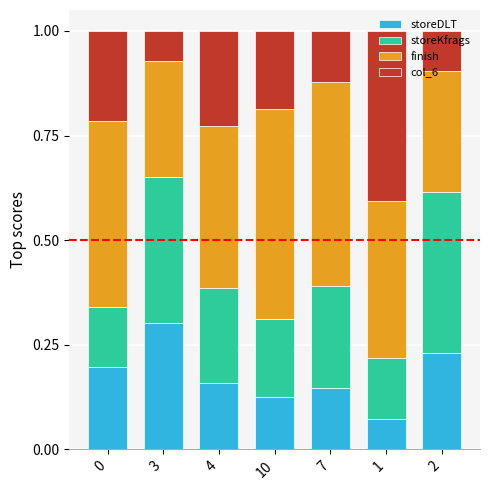

What is the total value across all series at 0?

1.0